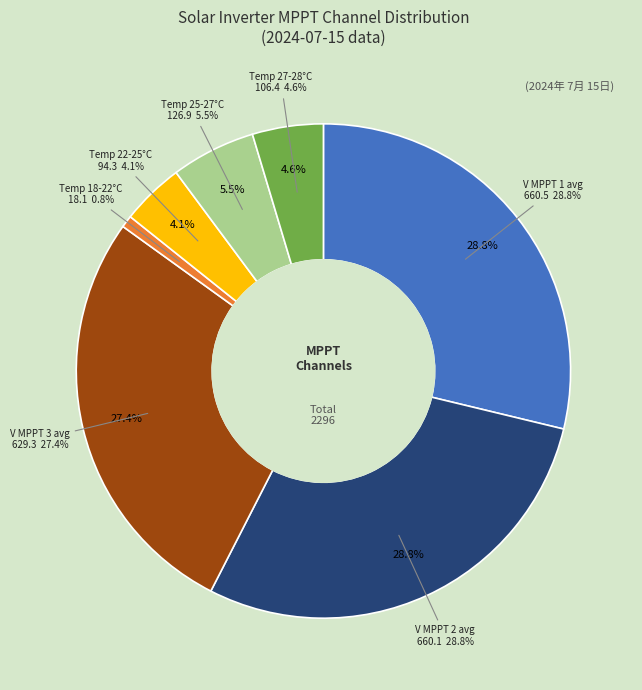

True or false: V MPPT 3(V) accounts for 24% of the total.

False